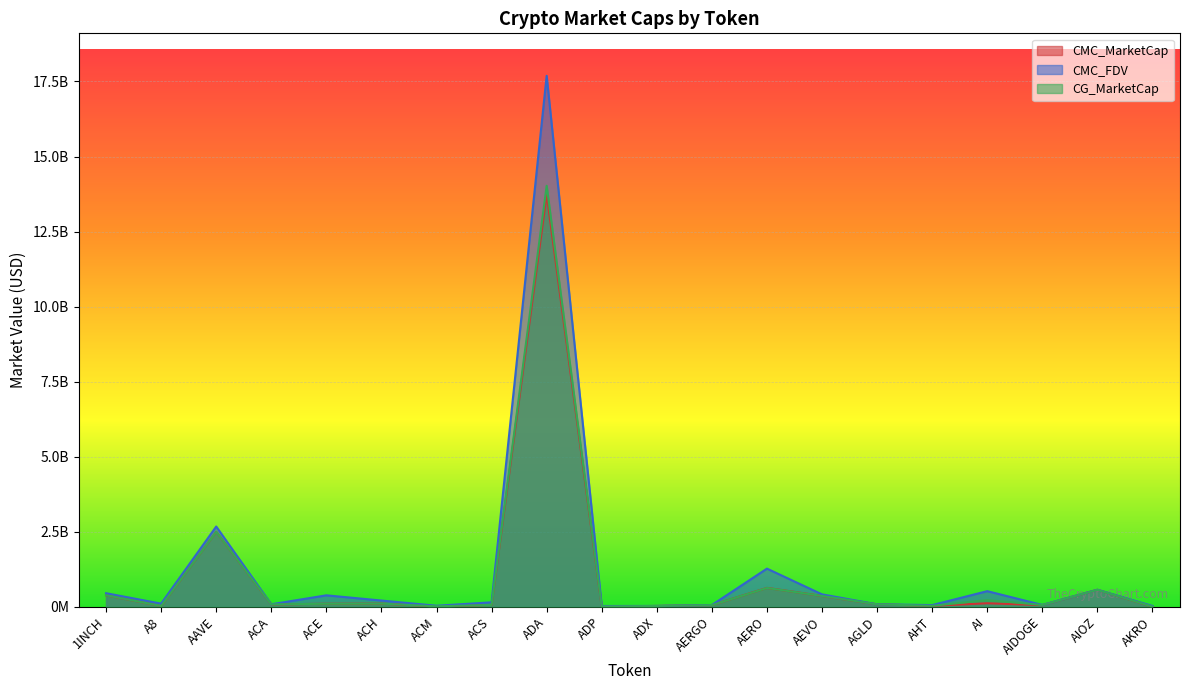

Count the number of categories in the chart.

20